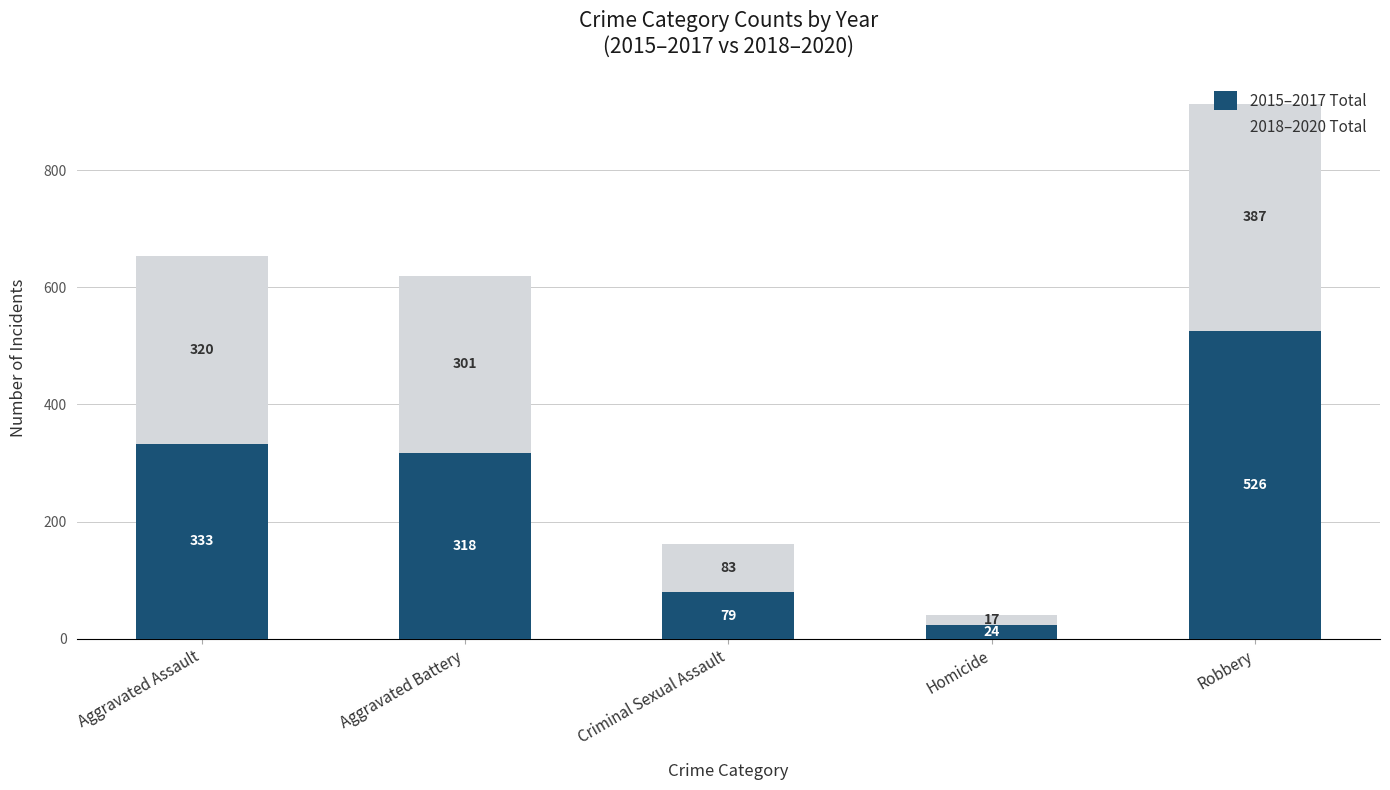

Is it true that 2015–2017 Total equals 479 at Aggravated Assault?

False